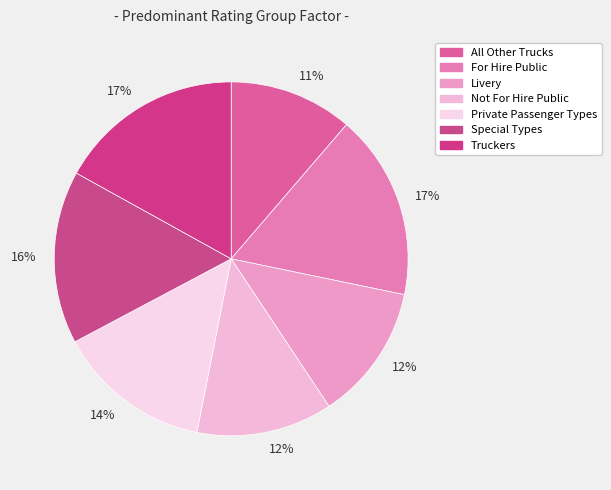

Is there any slice that represents more than half of the pie?

No